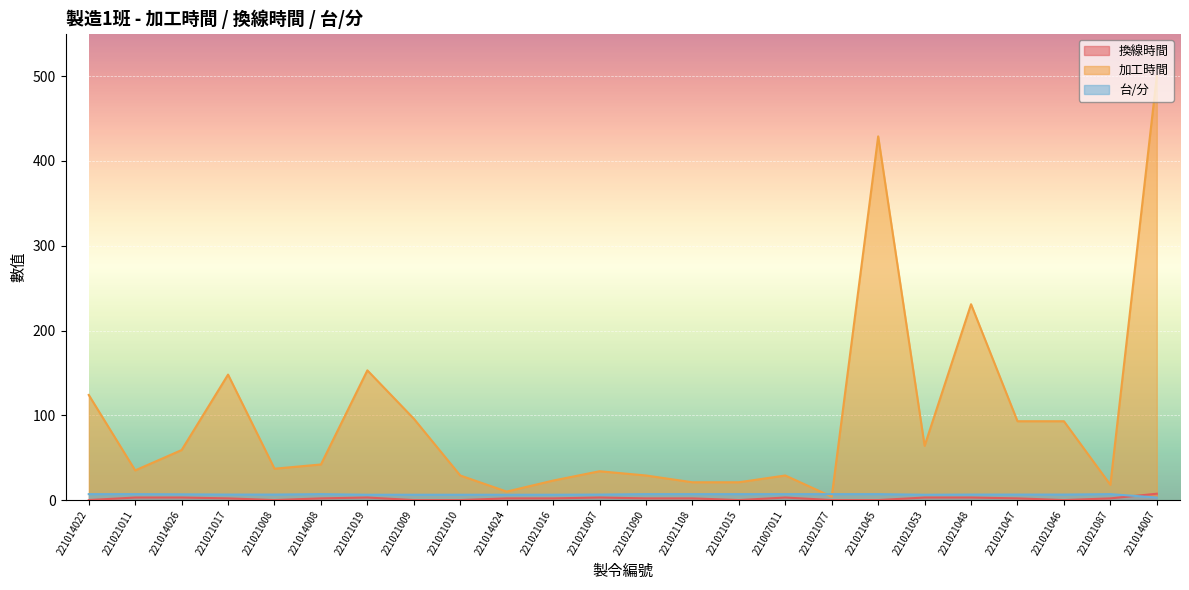

At which label does 換線時間 reach its minimum?

221014022